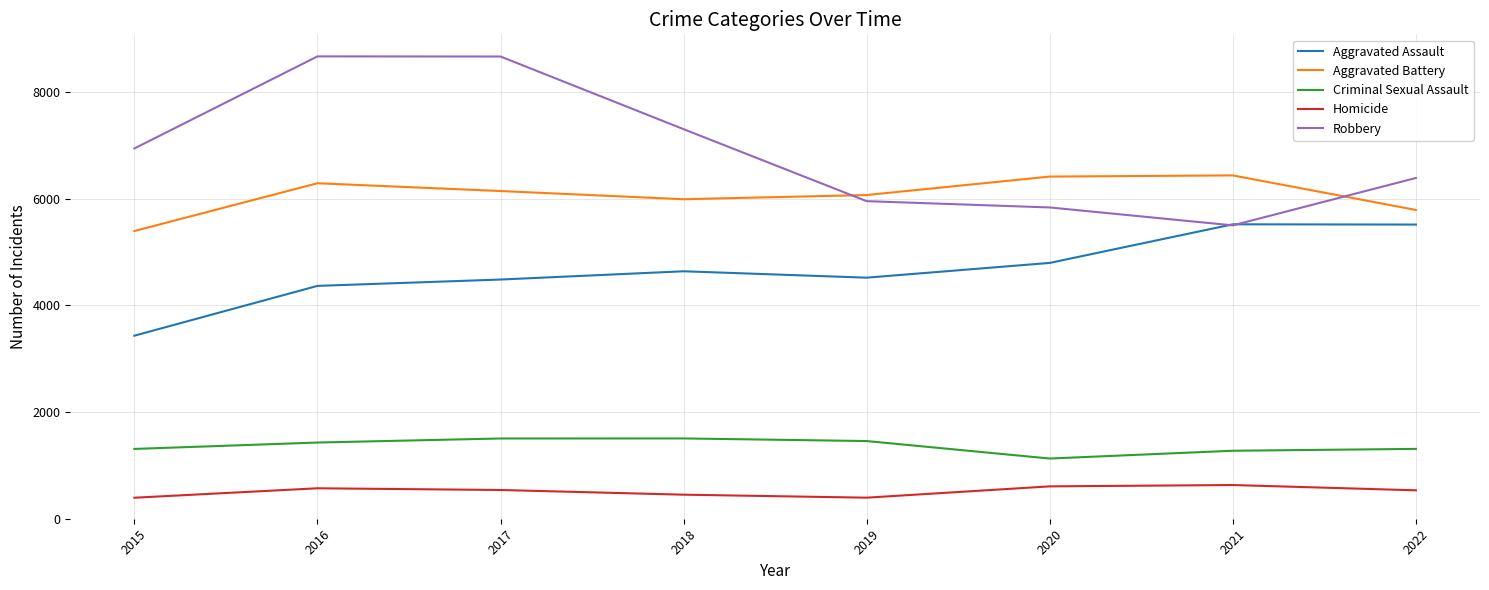

Rank the series at 2015 from highest to lowest value.

Robbery, Aggravated Battery, Aggravated Assault, Criminal Sexual Assault, Homicide